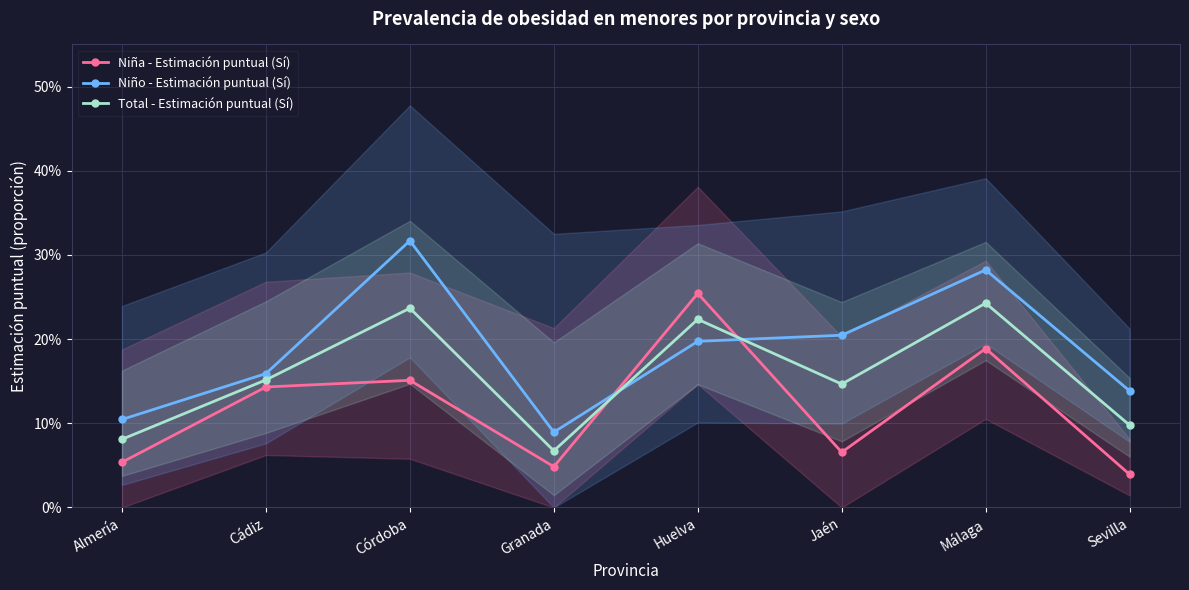

At which category does the chart reach its peak across all series?

Córdoba